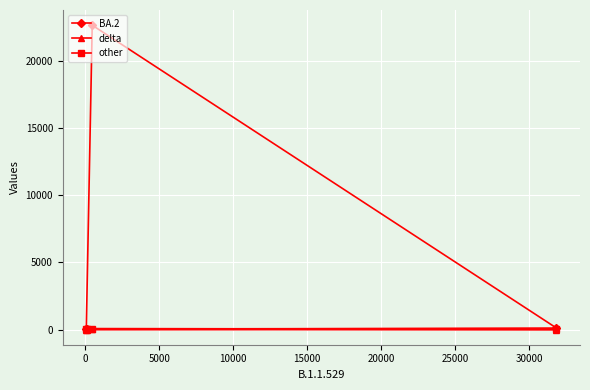

Which has a higher value, 10000 or −5000?

10000